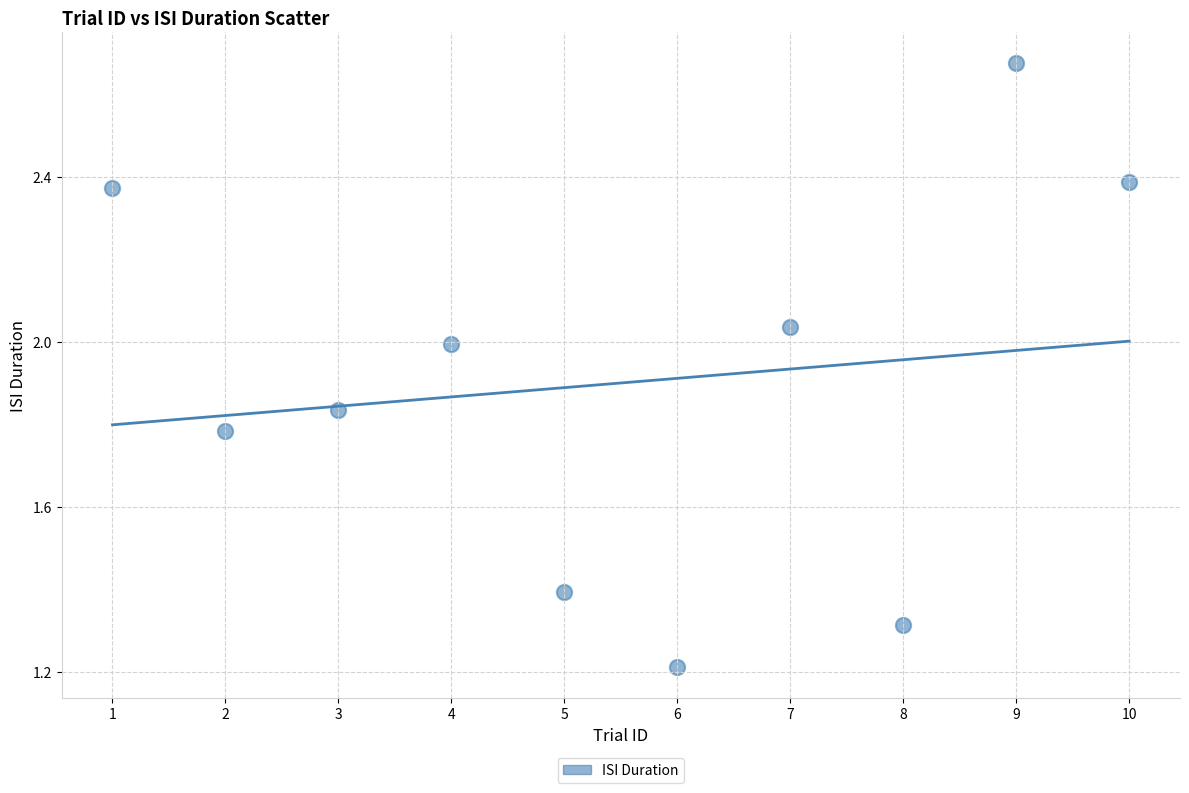

What is the average Y value?

1.9